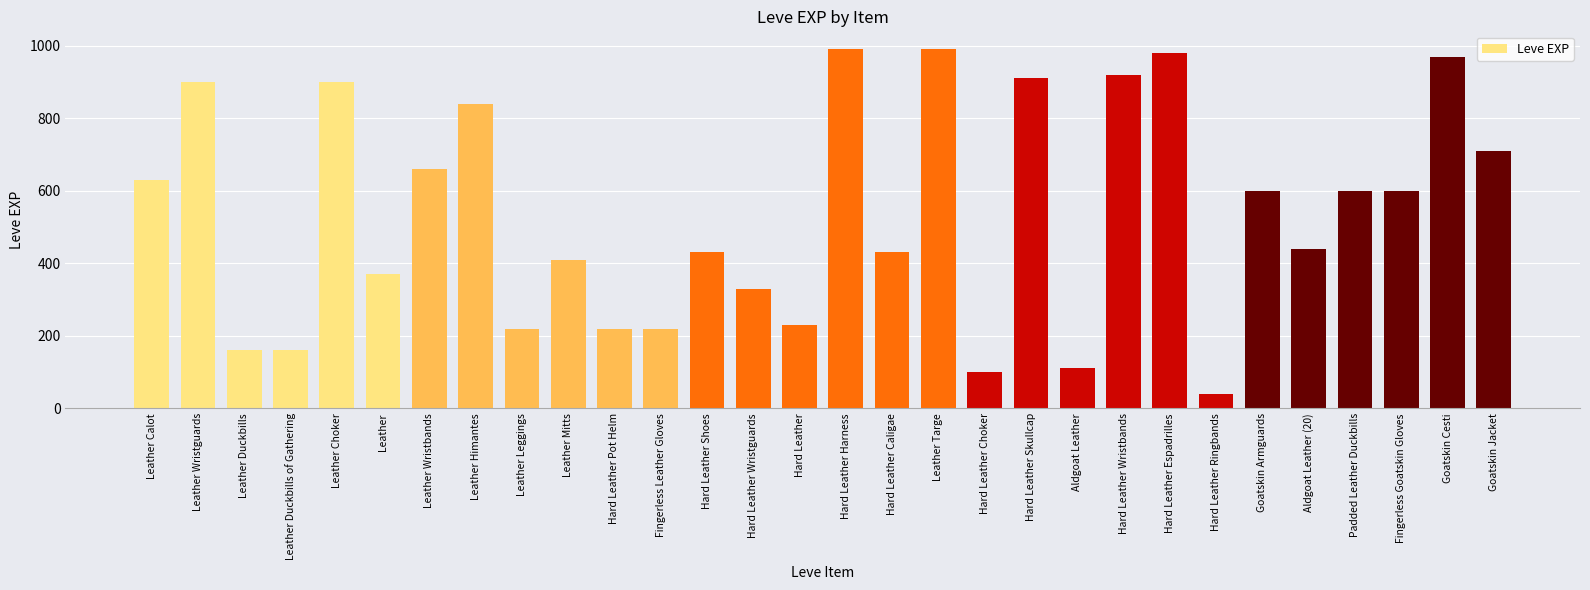

What is the difference between the maximum and minimum values?

950